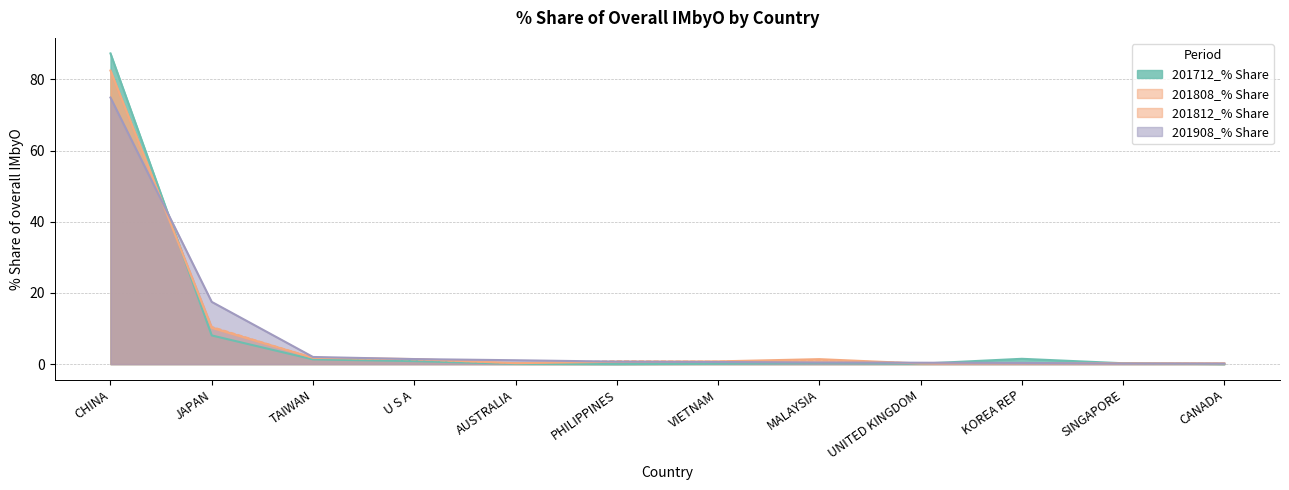

What is the sum of all 201808_% Share values?

99.7